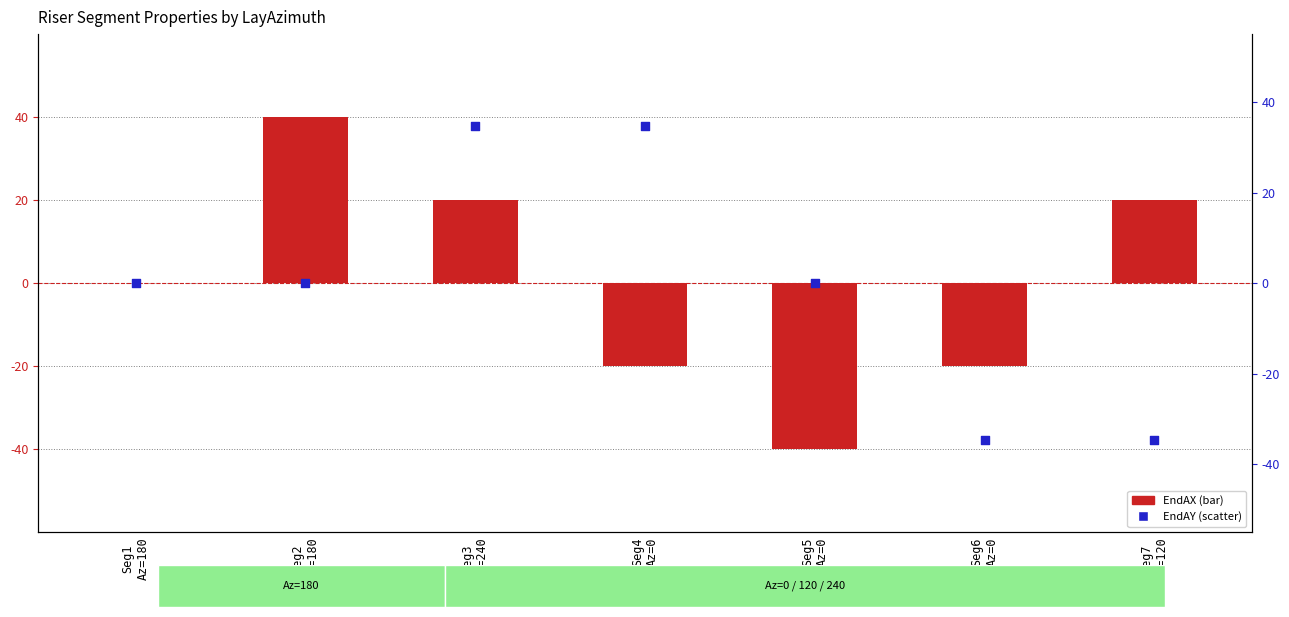

At which category is the sum across all series the highest?

Seg3
Az=240